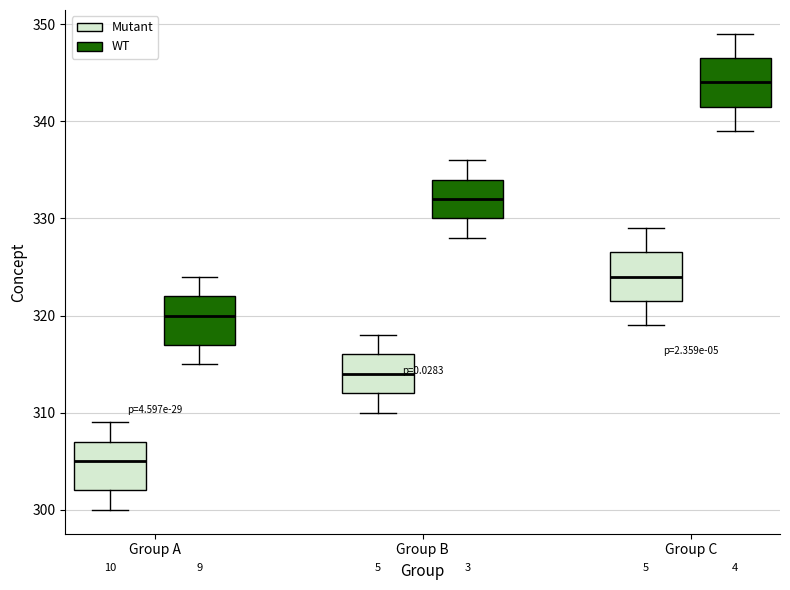

Which box has the lowest median line?

Group A (Mutant)